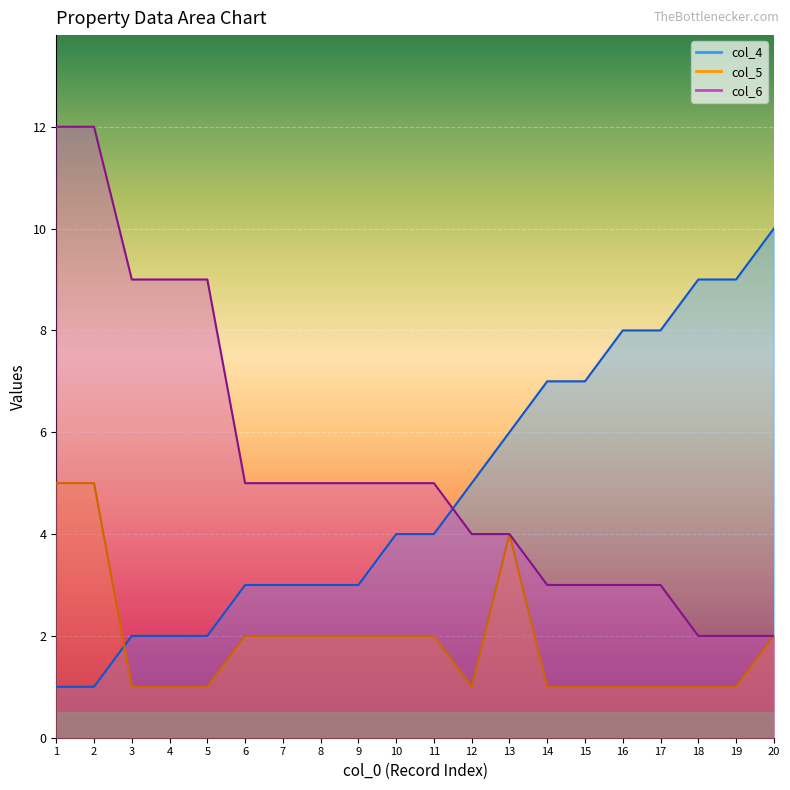

What is the value of the col_6 point at the 9th from the left?

5